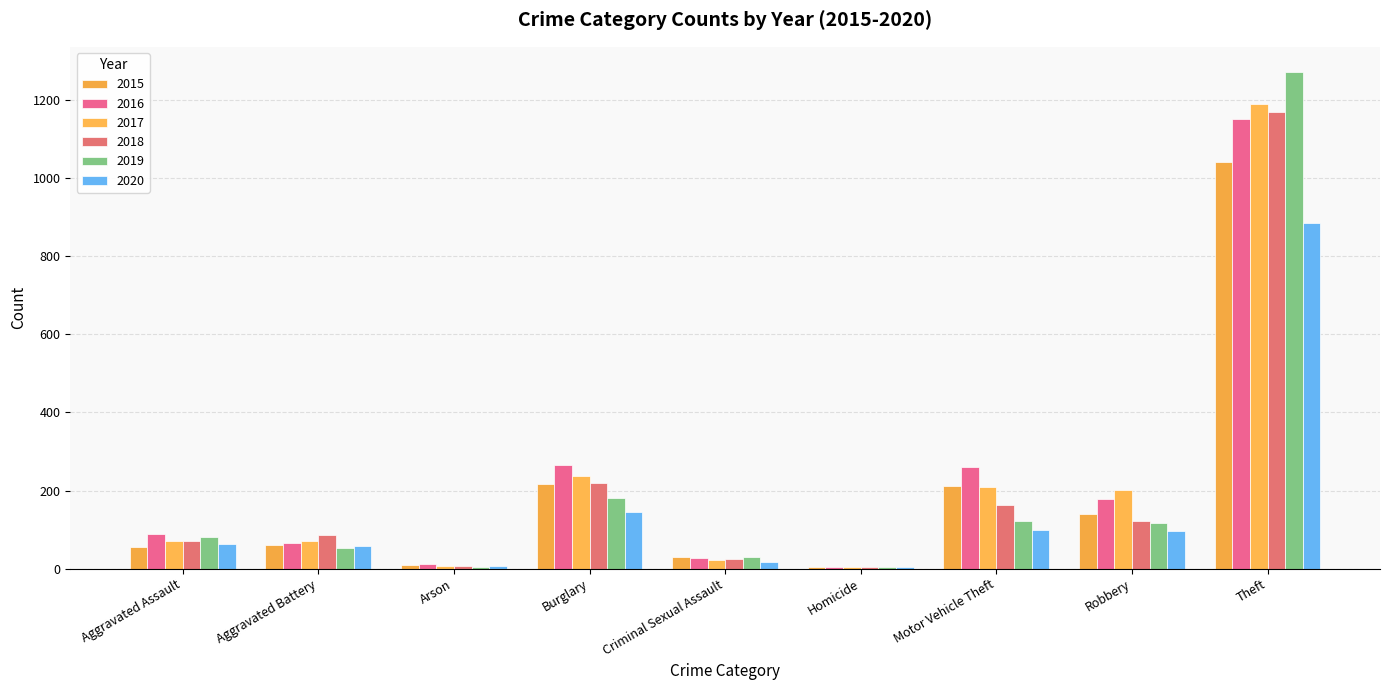

Reading right to left, what are all the values shown in this chart?

2015: Theft=1041	Robbery=139	Motor Vehicle Theft=212	Homicide=5	Criminal Sexual Assault=29	Burglary=216	Arson=10	Aggravated Battery=60	Aggravated Assault=56
2016: Theft=1151	Robbery=178	Motor Vehicle Theft=259	Homicide=4	Criminal Sexual Assault=26	Burglary=266	Arson=12	Aggravated Battery=66	Aggravated Assault=88
2017: Theft=1188	Robbery=202	Motor Vehicle Theft=208	Homicide=4	Criminal Sexual Assault=22	Burglary=237	Arson=7	Aggravated Battery=71	Aggravated Assault=72
2018: Theft=1170	Robbery=121	Motor Vehicle Theft=163	Homicide=4	Criminal Sexual Assault=24	Burglary=218	Arson=7	Aggravated Battery=86	Aggravated Assault=72
2019: Theft=1272	Robbery=116	Motor Vehicle Theft=123	Homicide=4	Criminal Sexual Assault=31	Burglary=182	Arson=5	Aggravated Battery=53	Aggravated Assault=80
2020: Theft=884	Robbery=97	Motor Vehicle Theft=99	Homicide=5	Criminal Sexual Assault=16	Burglary=146	Arson=7	Aggravated Battery=57	Aggravated Assault=62